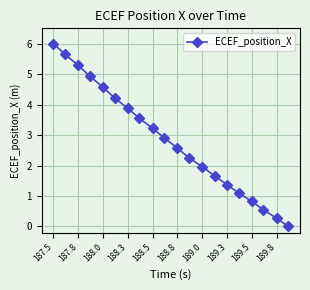

What is the value of the 19th point from the left?

0.3